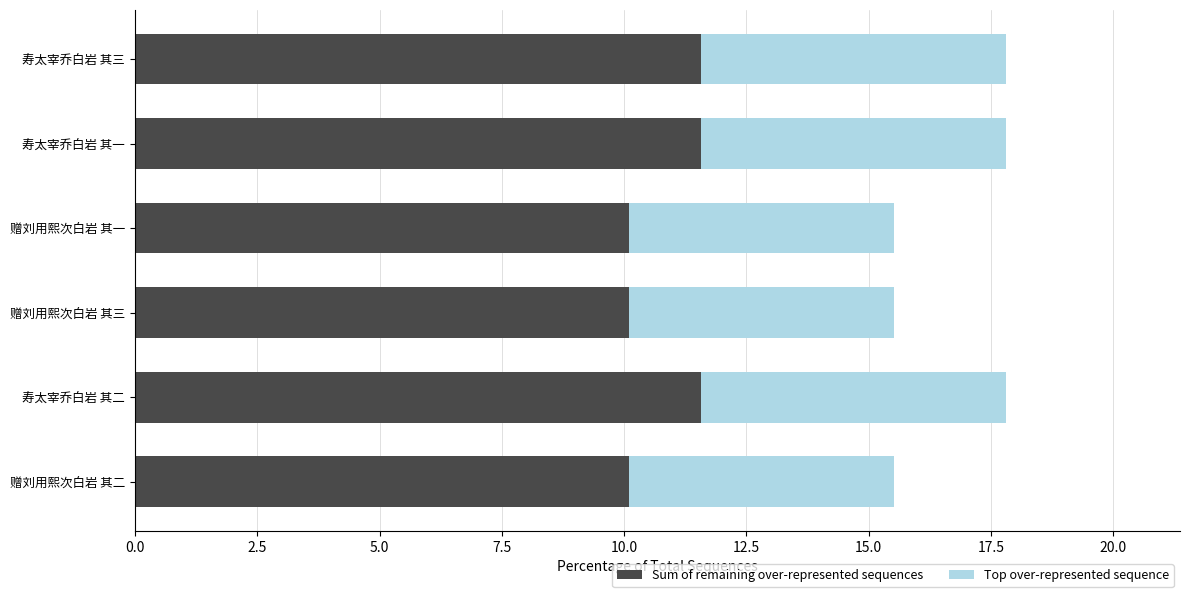

What are all the series names shown in the legend?

Sum of remaining over-represented sequences, Top over-represented sequence